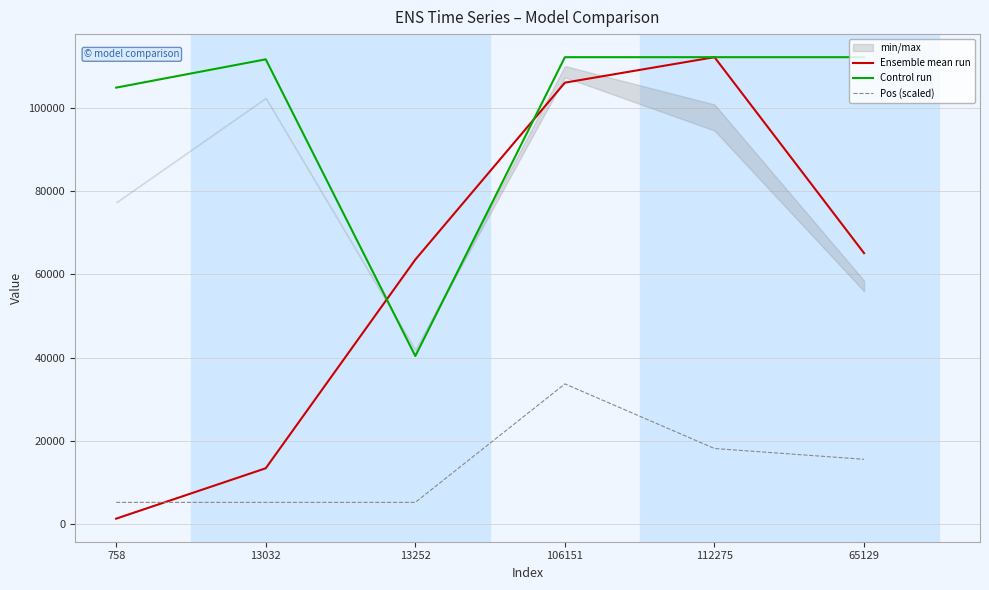

What is the smallest value displayed?

1264.0